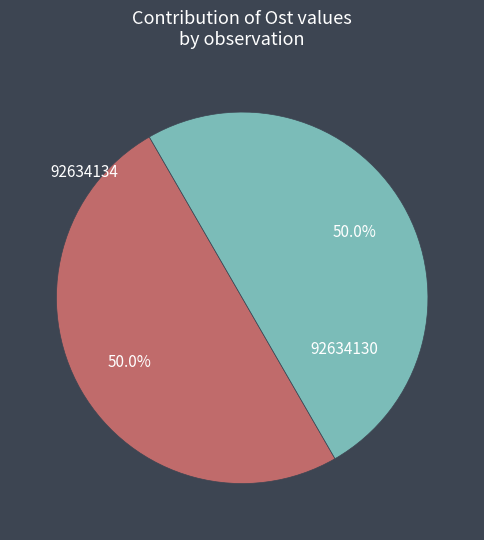

What percentage is NOT represented by 92634134?

50.0%